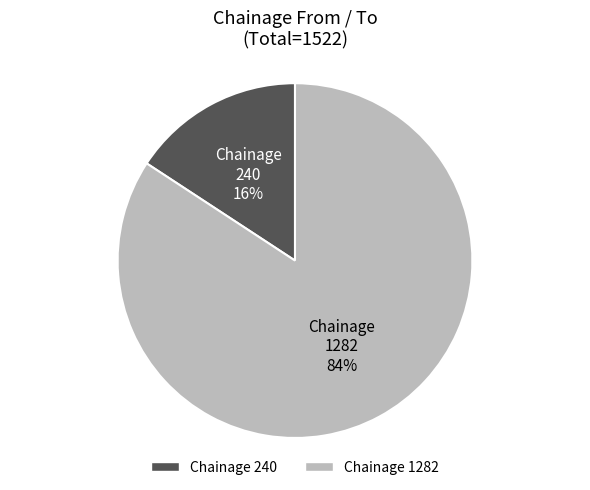

To the nearest percent, what portion does 1282 represent?

84%